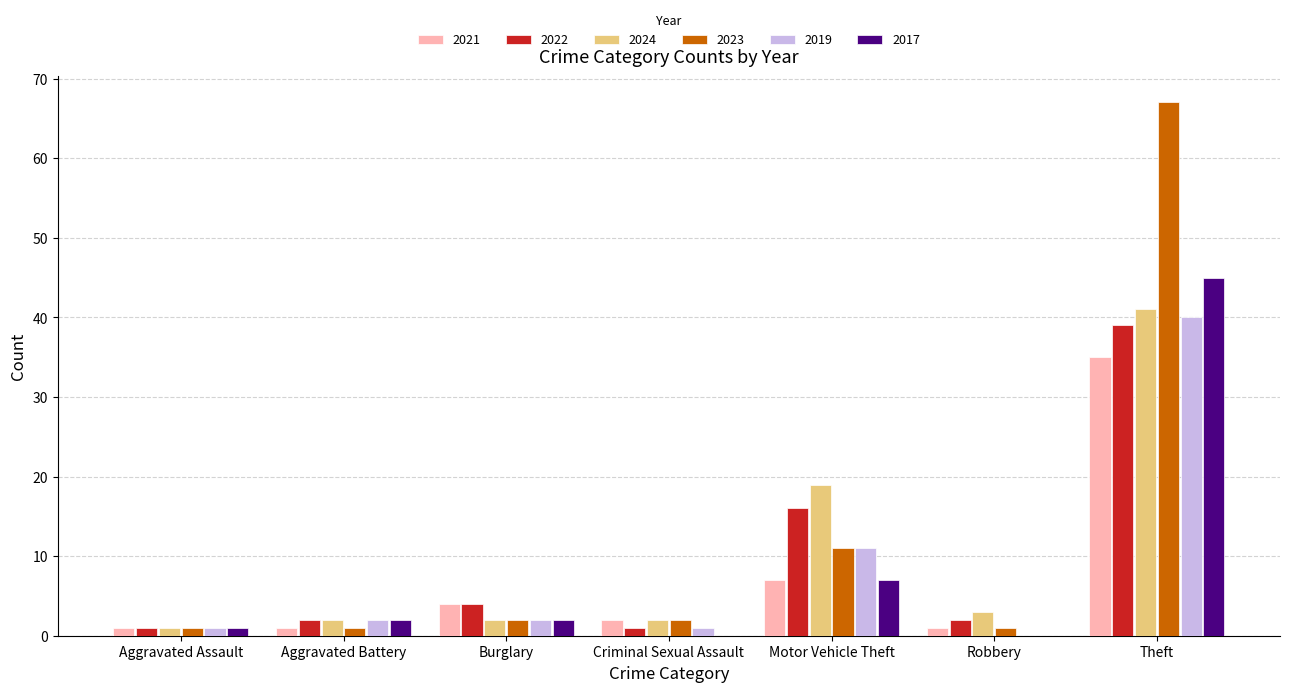

At which label is 2023 closest to 34?

Motor Vehicle Theft